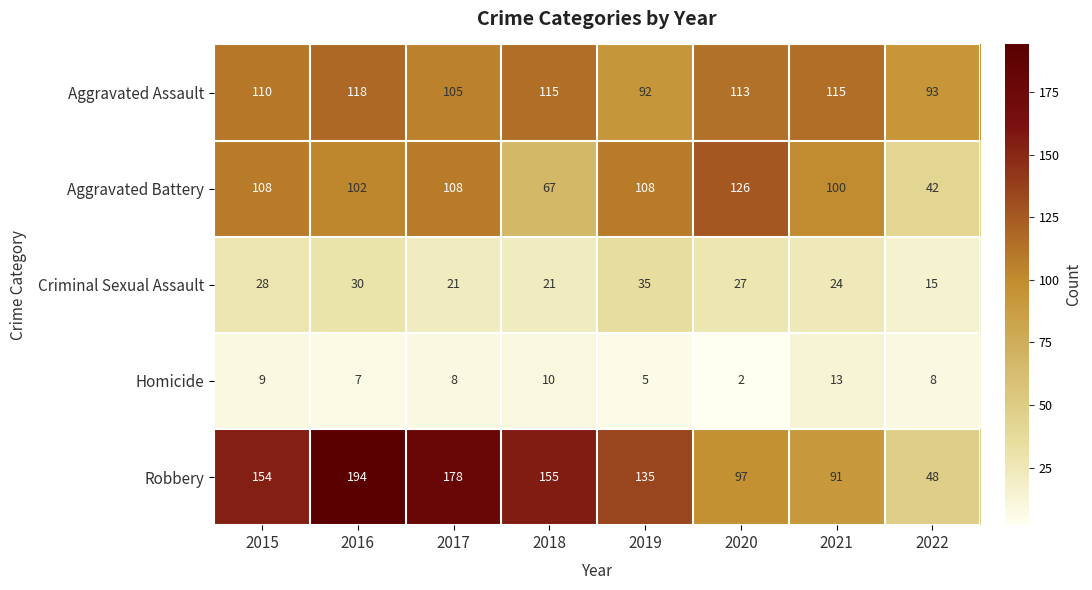

At which label is Criminal Sexual Assault closest to 25?

2021